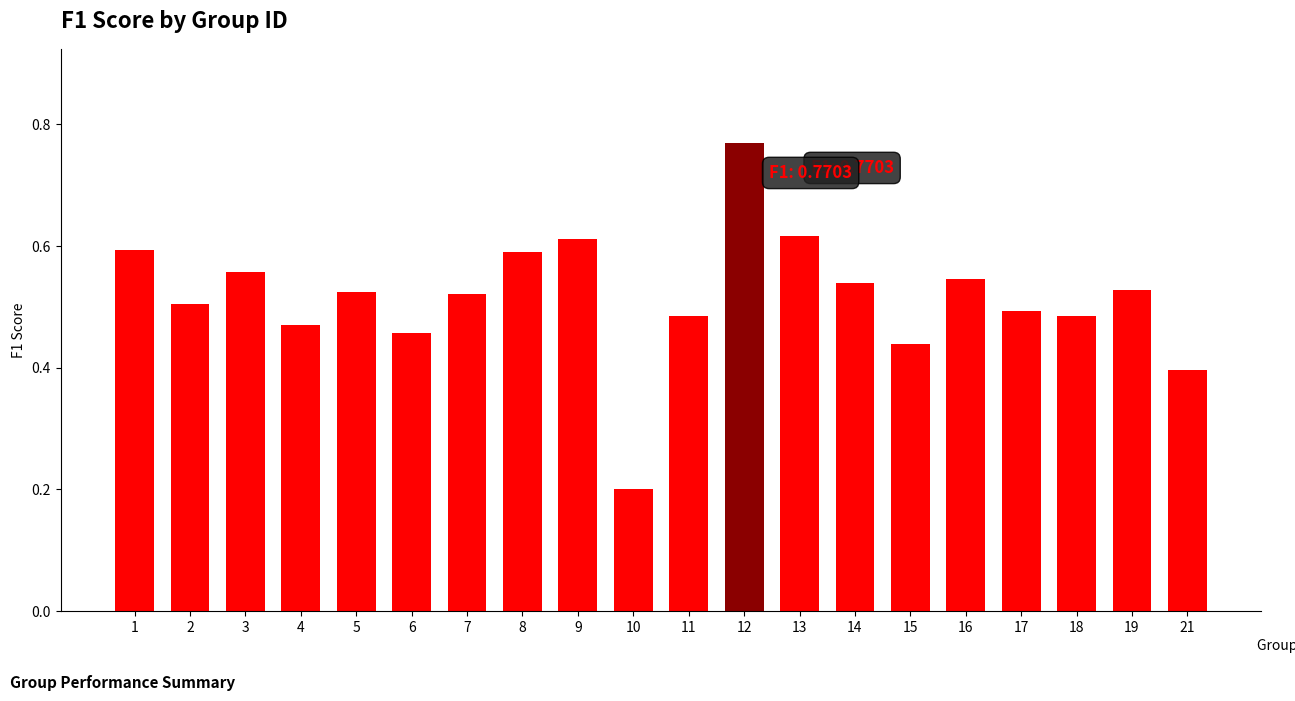

Count the values in the range 0 to 1.

20